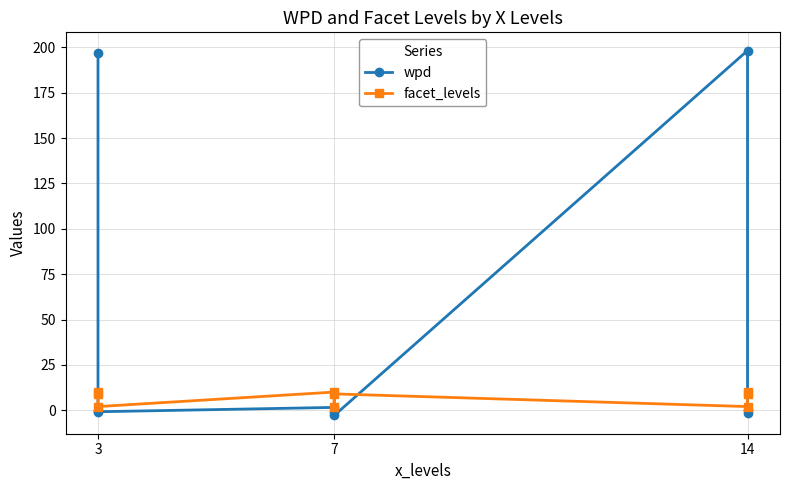

The facet_levels series shows 14.4 at 14. True or false?

False